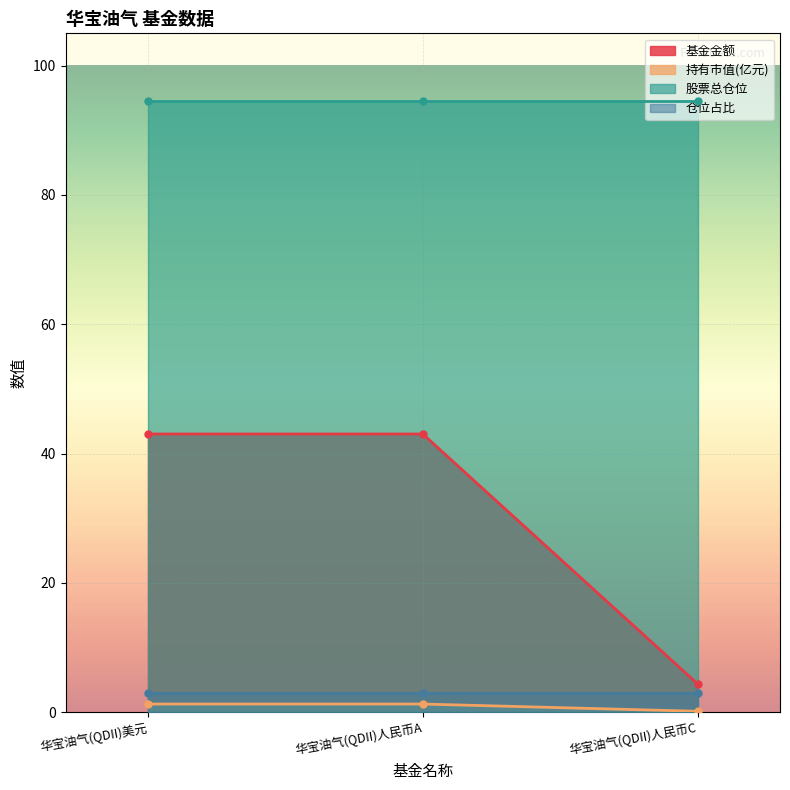

True or false: 基金金额 has a value of 43.0 at 华宝油气(QDII)人民币A.

True